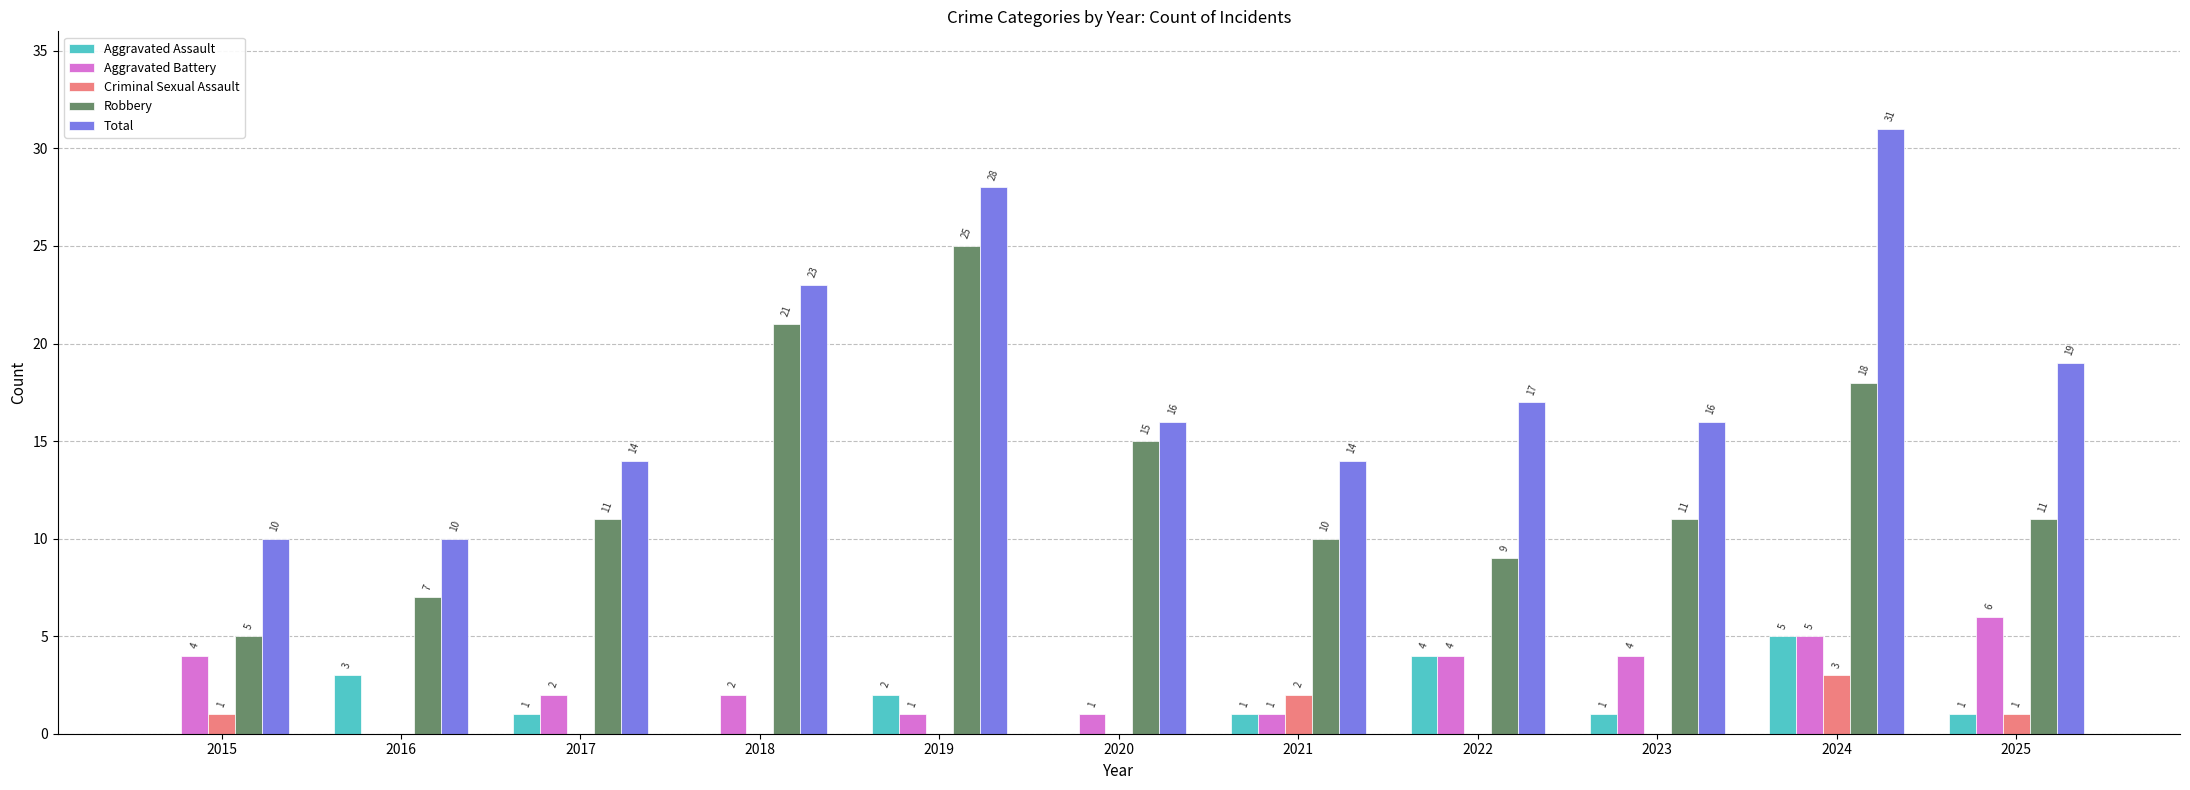

Reading left to right, transcribe all the data shown in this chart.

Aggravated Assault: 2015=0	2016=3	2017=1	2018=0	2019=2	2020=0	2021=1	2022=4	2023=1	2024=5	2025=1
Aggravated Battery: 2015=4	2016=0	2017=2	2018=2	2019=1	2020=1	2021=1	2022=4	2023=4	2024=5	2025=6
Criminal Sexual Assault: 2015=1	2016=0	2017=0	2018=0	2019=0	2020=0	2021=2	2022=0	2023=0	2024=3	2025=1
Robbery: 2015=5	2016=7	2017=11	2018=21	2019=25	2020=15	2021=10	2022=9	2023=11	2024=18	2025=11
Total: 2015=10	2016=10	2017=14	2018=23	2019=28	2020=16	2021=14	2022=17	2023=16	2024=31	2025=19